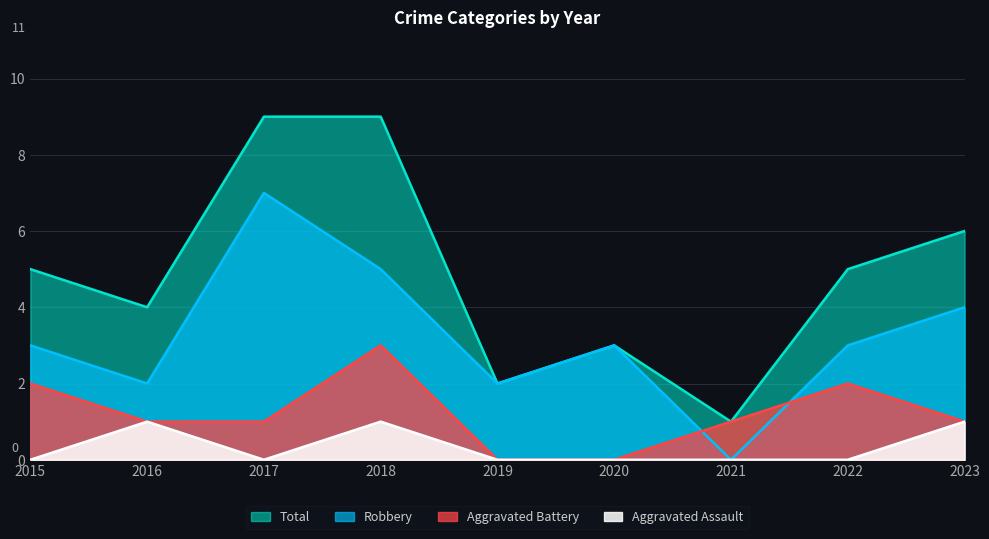

True or false: Total and Robbery cross at least once.

False